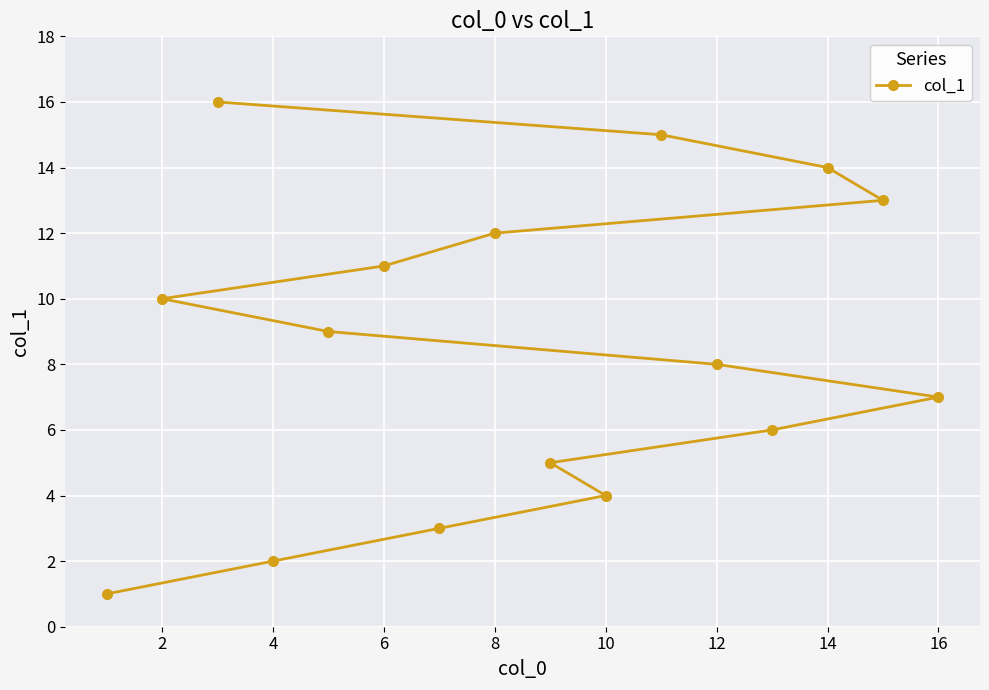

The value at 4 is 1. True or false?

False